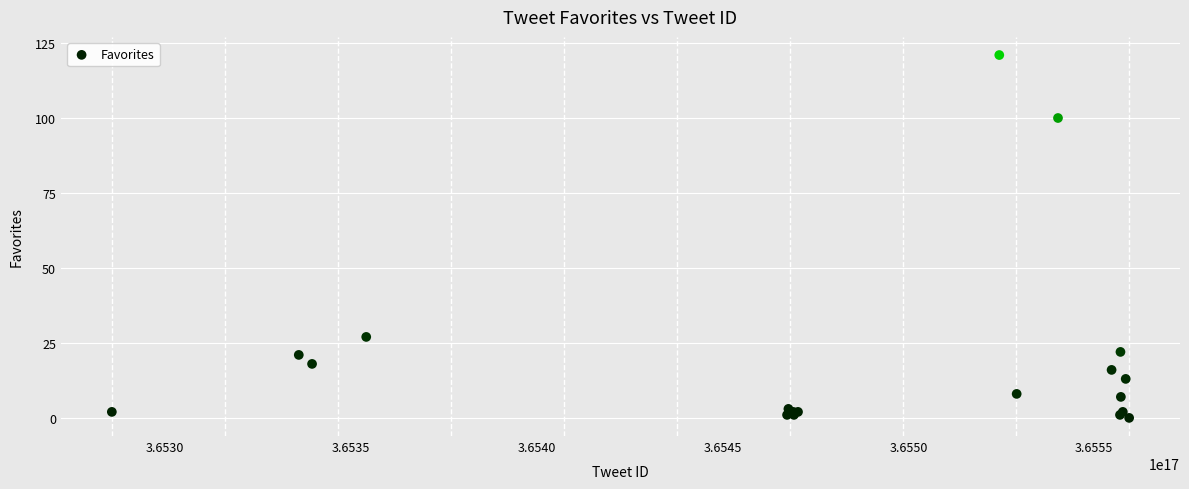

What Y value in the scatter plot is closest to 60?

27